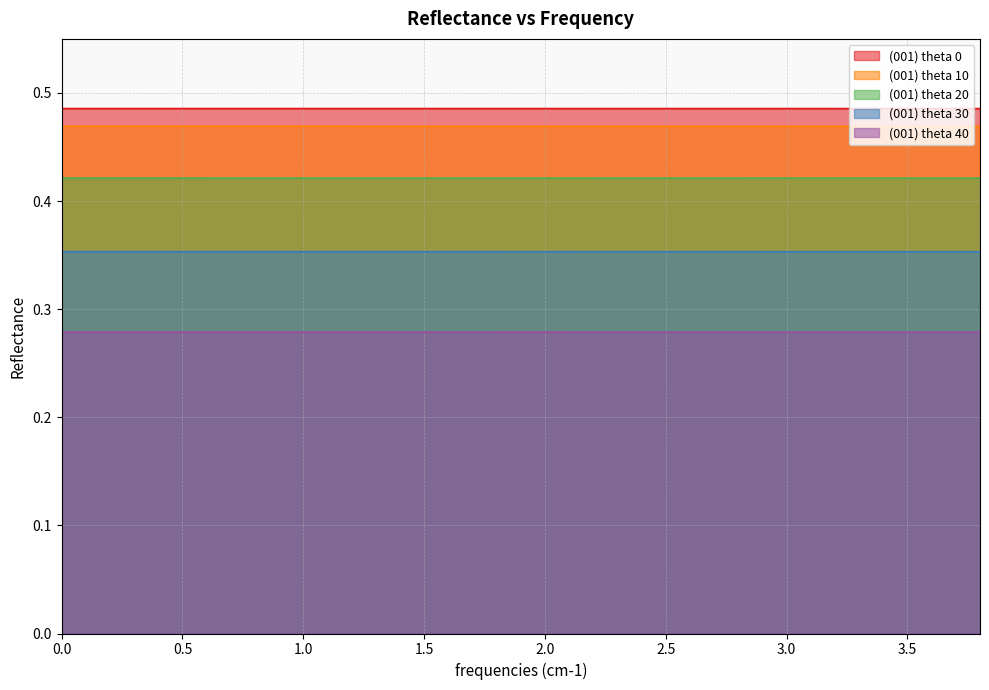

Is it true that (001) theta 20 equals 0.7 at 1.0?

False